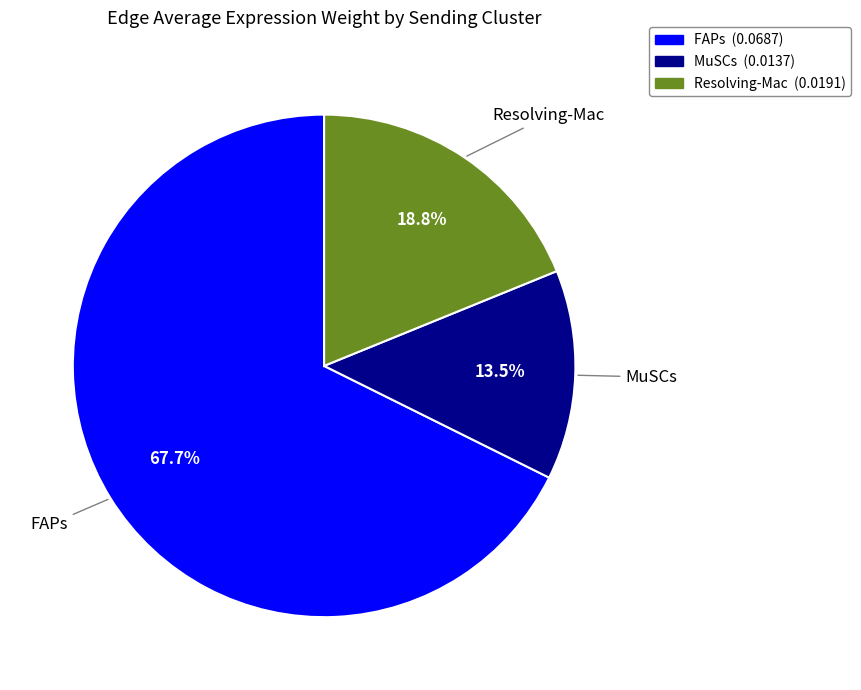

Does any single category account for the majority?

Yes